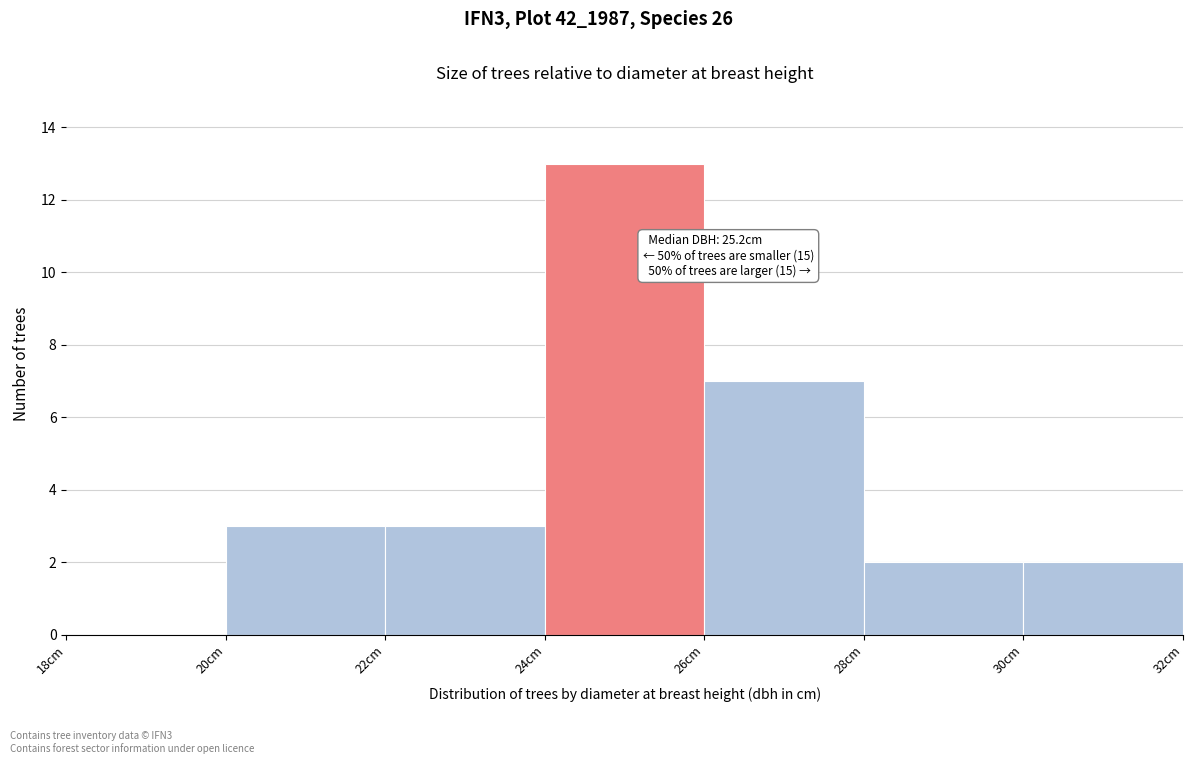

Which range on the x-axis has the tallest bar?

24 to 26